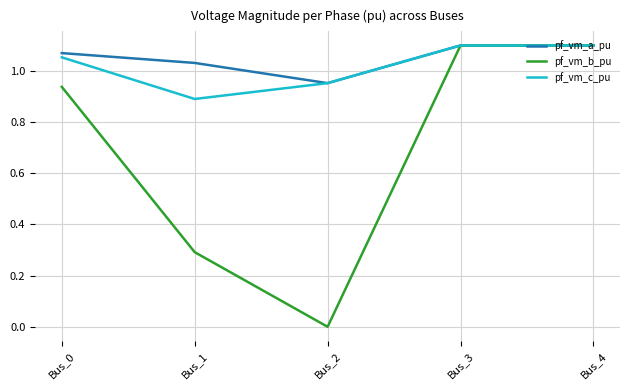

The pf_vm_b_pu series shows 1.8 at Bus_3. True or false?

False